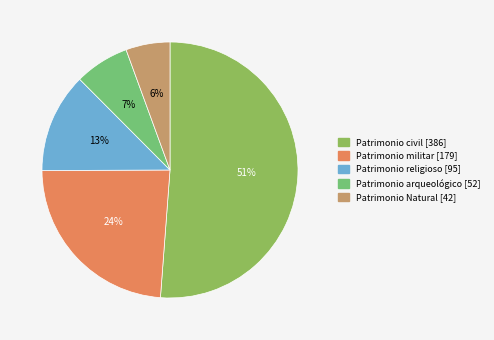

Which category has the biggest portion of the pie?

Patrimonio civil